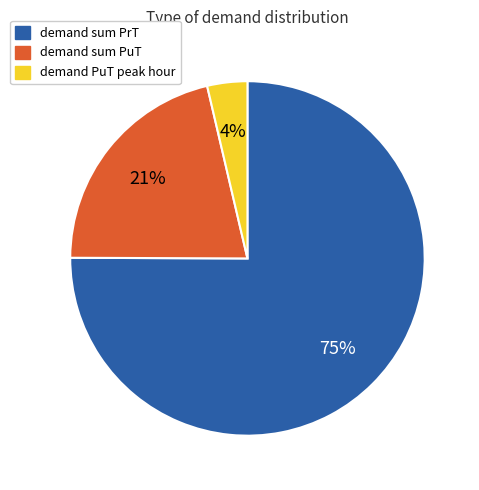

Is there a majority slice in this chart?

Yes